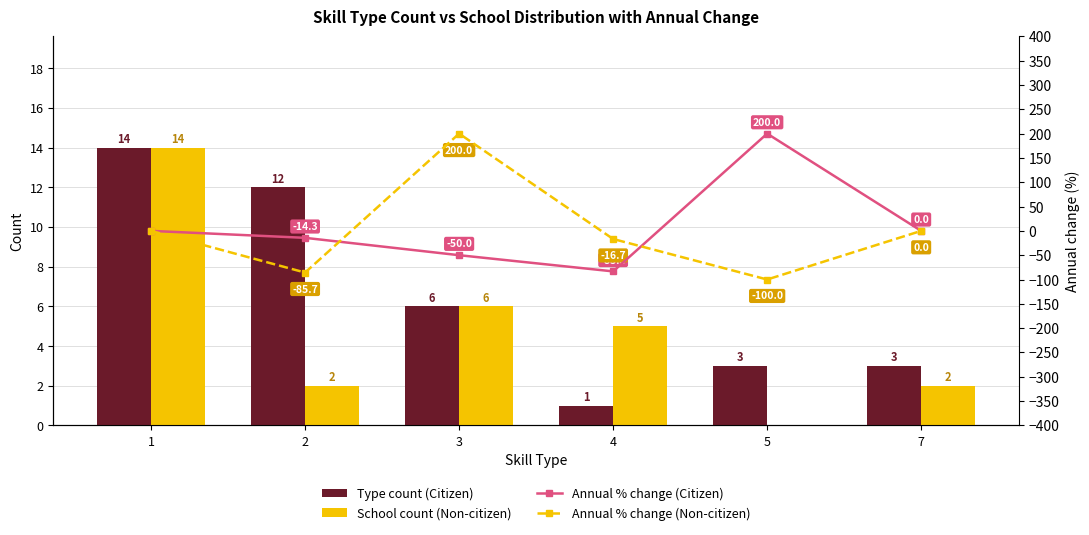

What are all the series names shown in the legend?

Type count (Citizen), School count (Non-citizen), Annual % change (Citizen), Annual % change (Non-citizen)